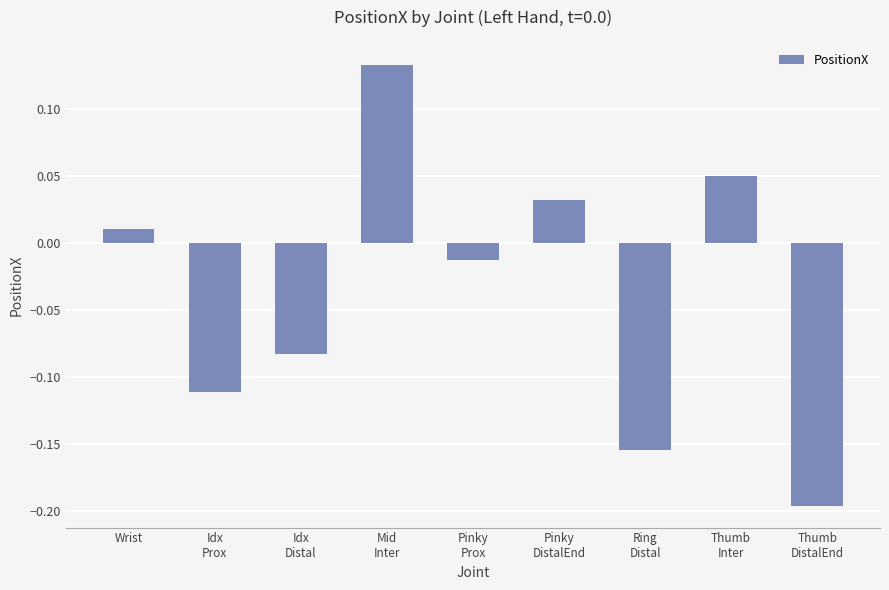

What is the label of the 6th bar from the left?

Pinky
DistalEnd